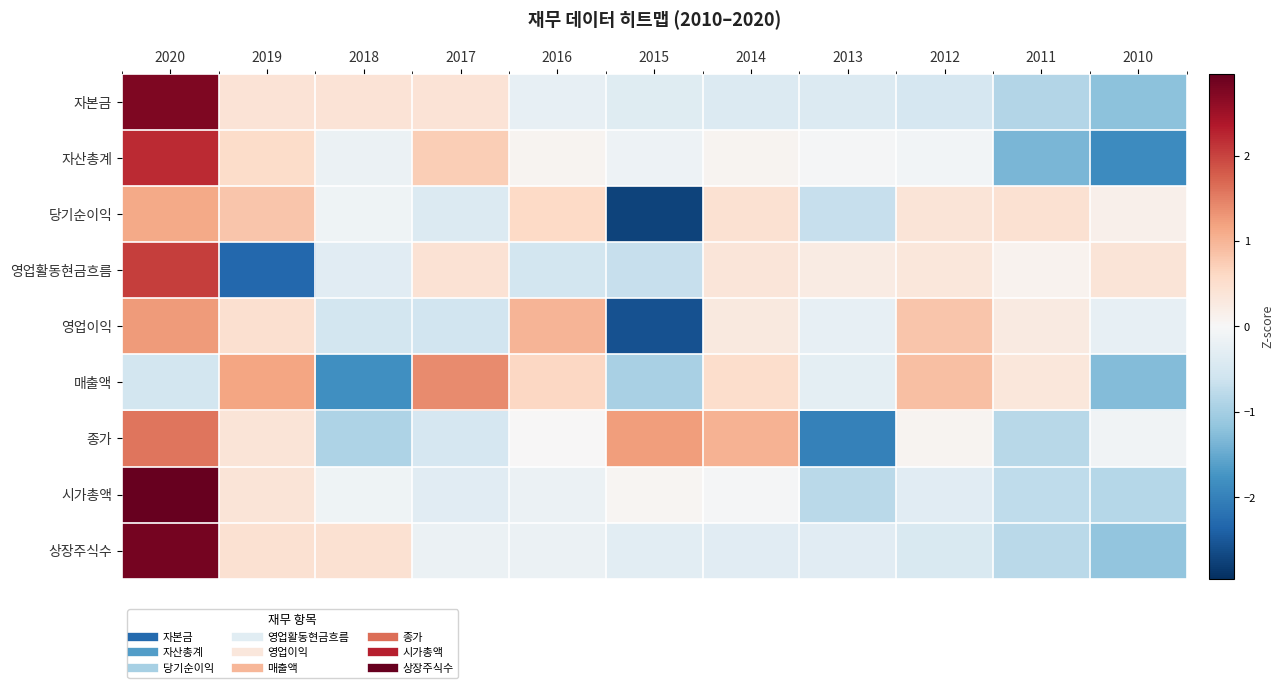

Between 2018 and 2010, which is larger?

2018